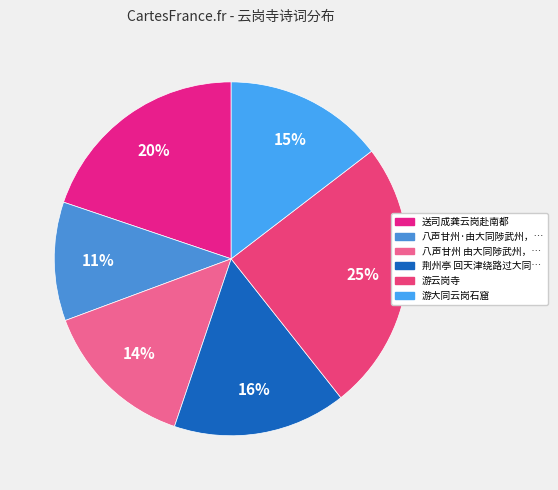

What is the largest slice in the pie chart?

游云岗寺